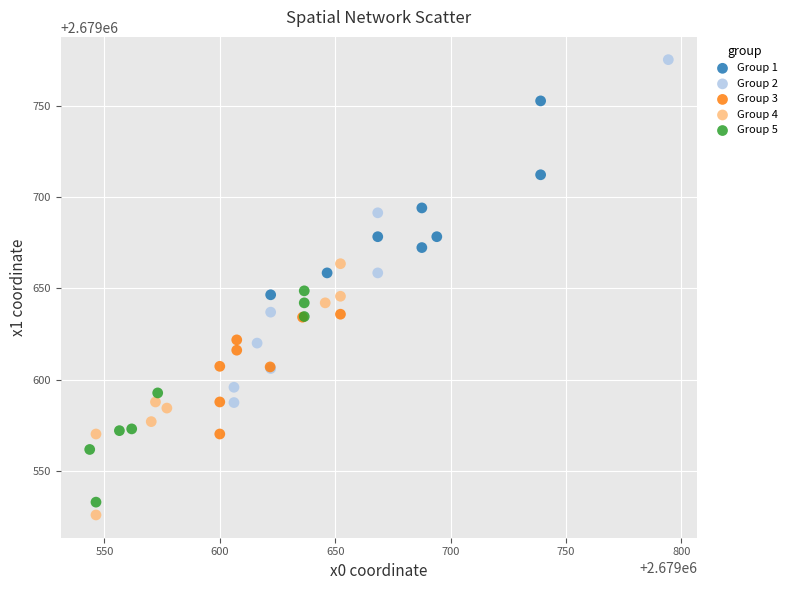

Which series has the largest Y range (max minus min)?

Group 2